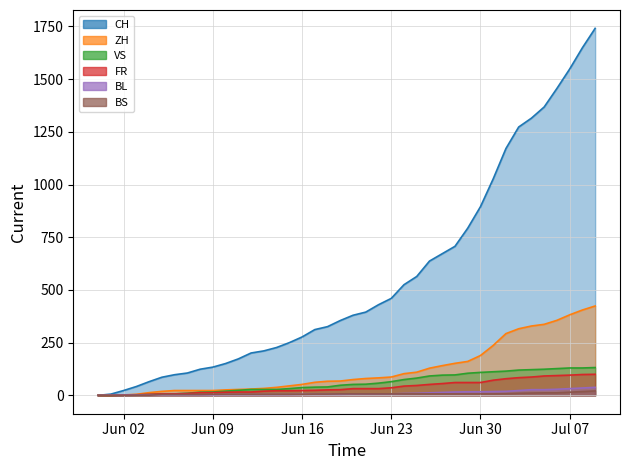

Which series has the largest total across all categories?

CH